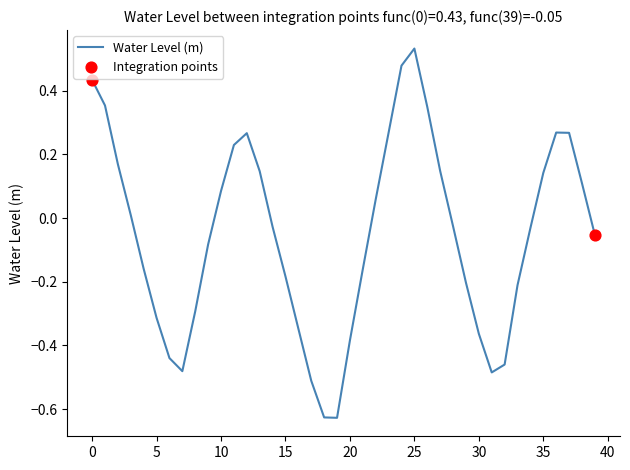

What is the difference between the maximum and minimum values?

1.2